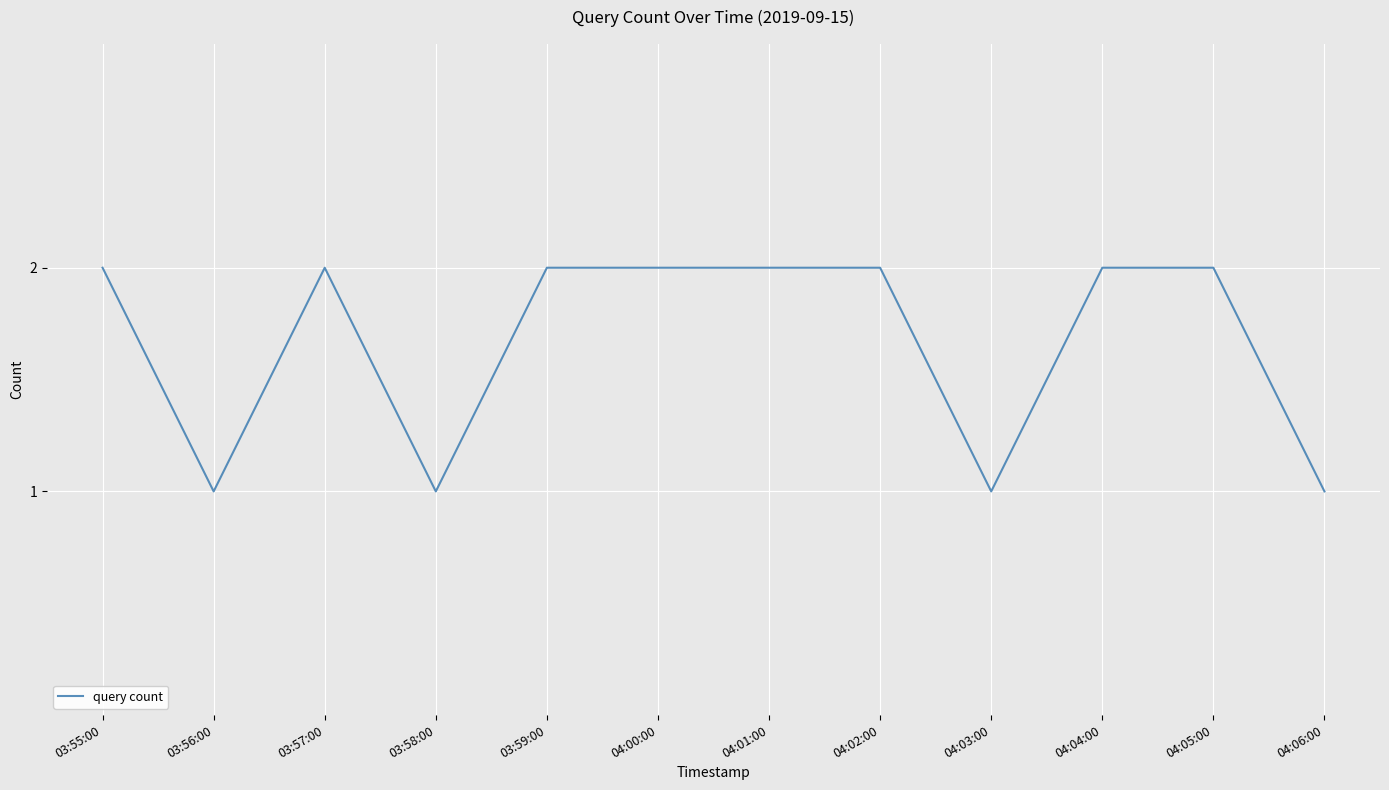

The chart shows a value of 3 at 03:55:00. True or false?

False